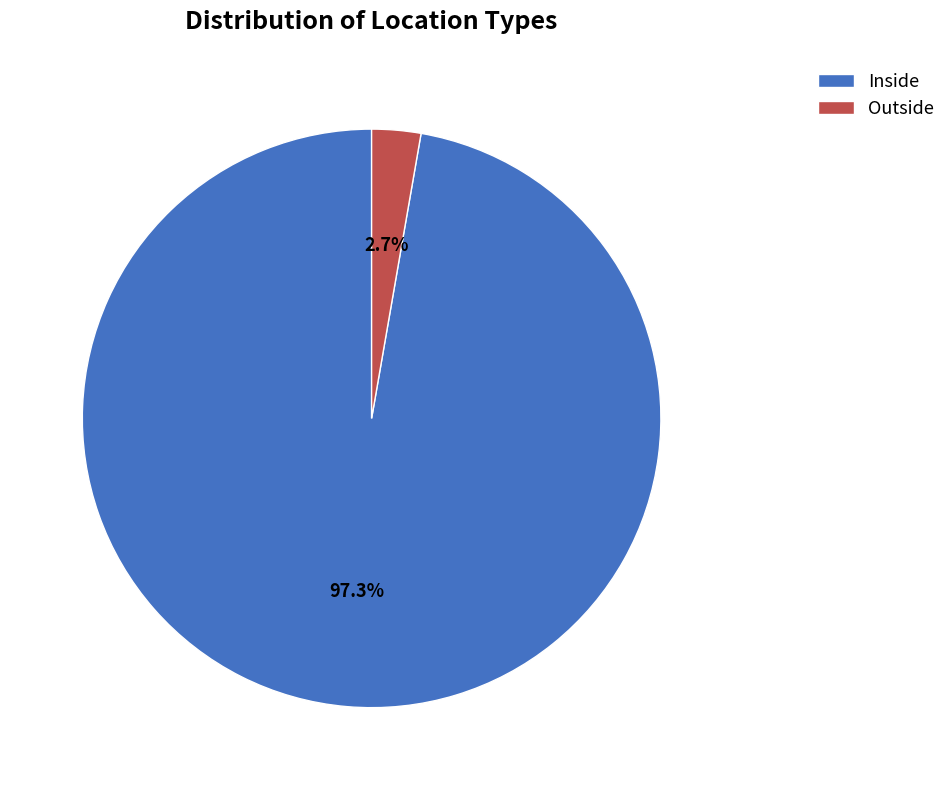

How many segments does this pie chart have?

2